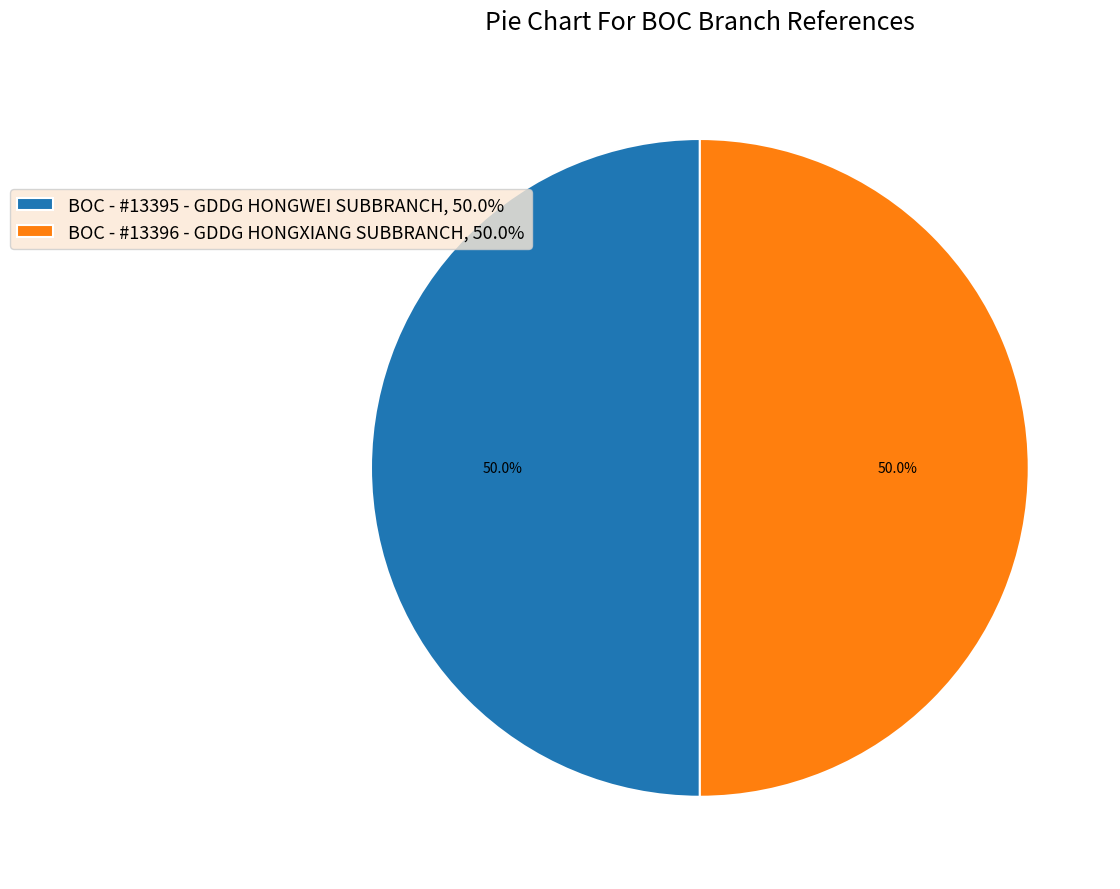

Count the number of slices in the pie.

2